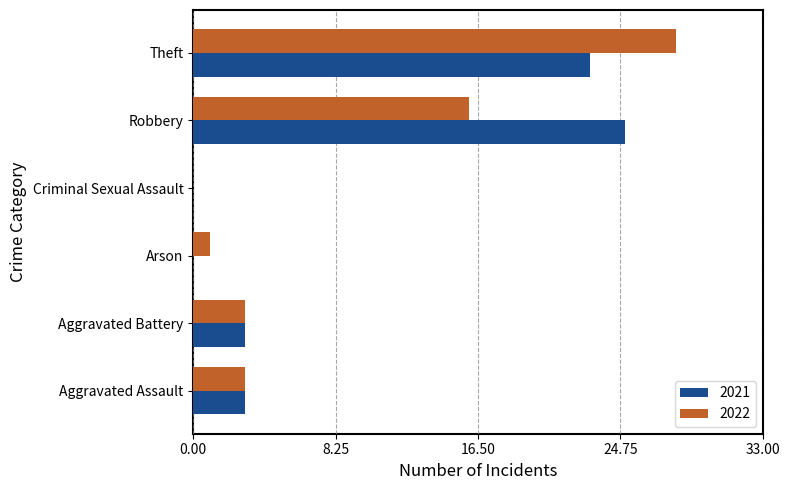

What is the total value across all series at Theft?

51